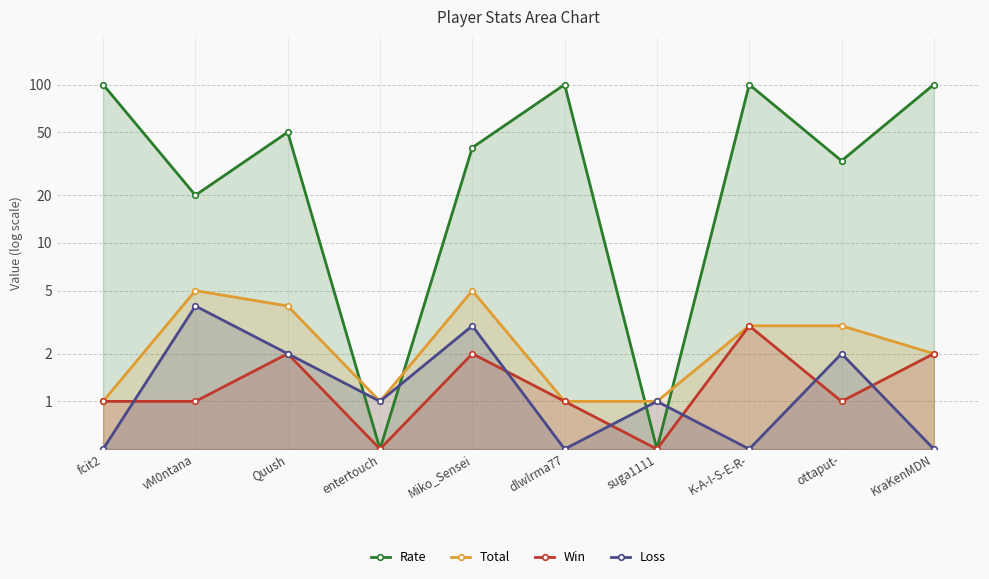

What is the average value of the Total series?

2.6